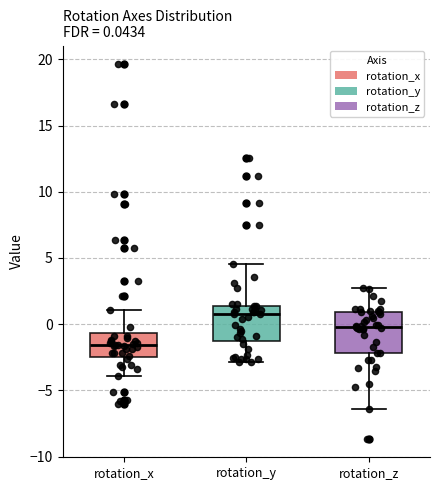

Which box has the highest median line?

rotation_y